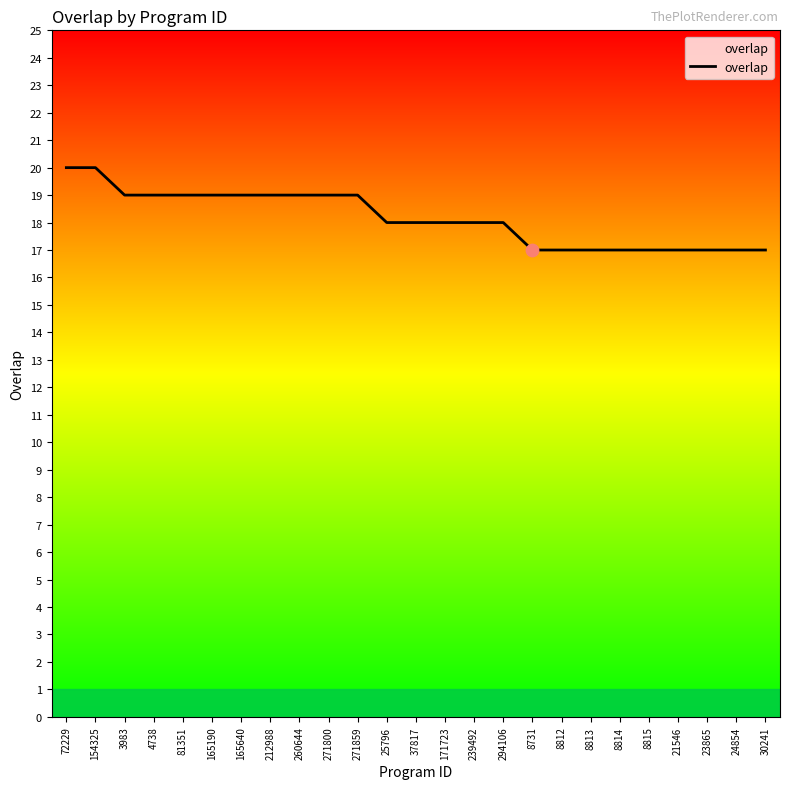

What is the change in value from 165640 to 171723?

-1